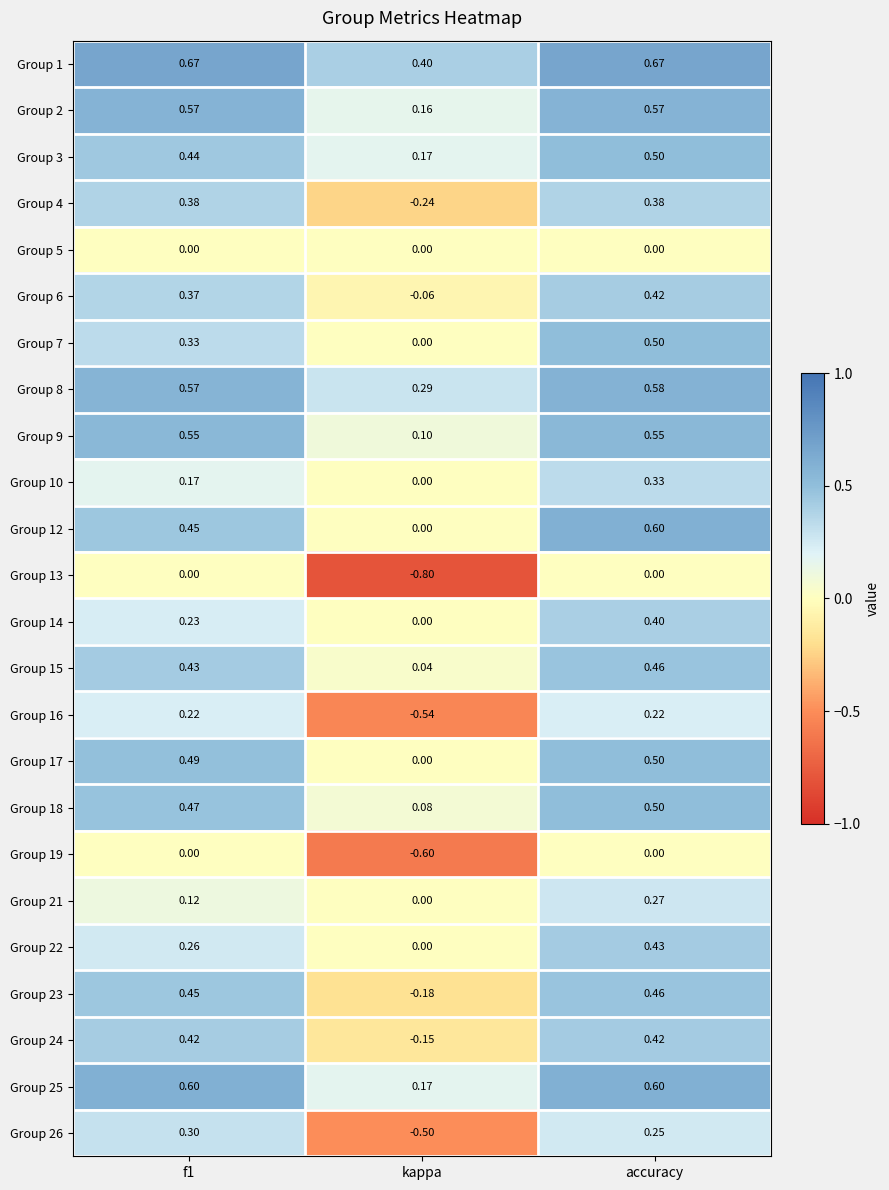

At which label is Group 15 closest to 0?

kappa